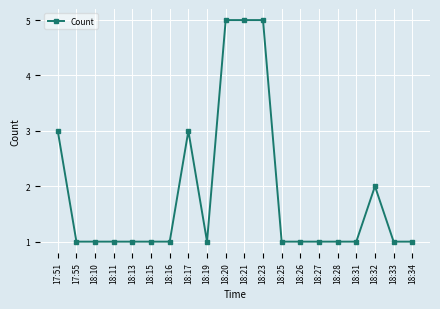

Reading right to left, what are all the values shown in this chart?

18:34=1	18:33=1	18:32=2	18:31=1	18:28=1	18:27=1	18:26=1	18:25=1	18:23=5	18:21=5	18:20=5	18:19=1	18:17=3	18:16=1	18:15=1	18:13=1	18:11=1	18:10=1	17:55=1	17:51=3